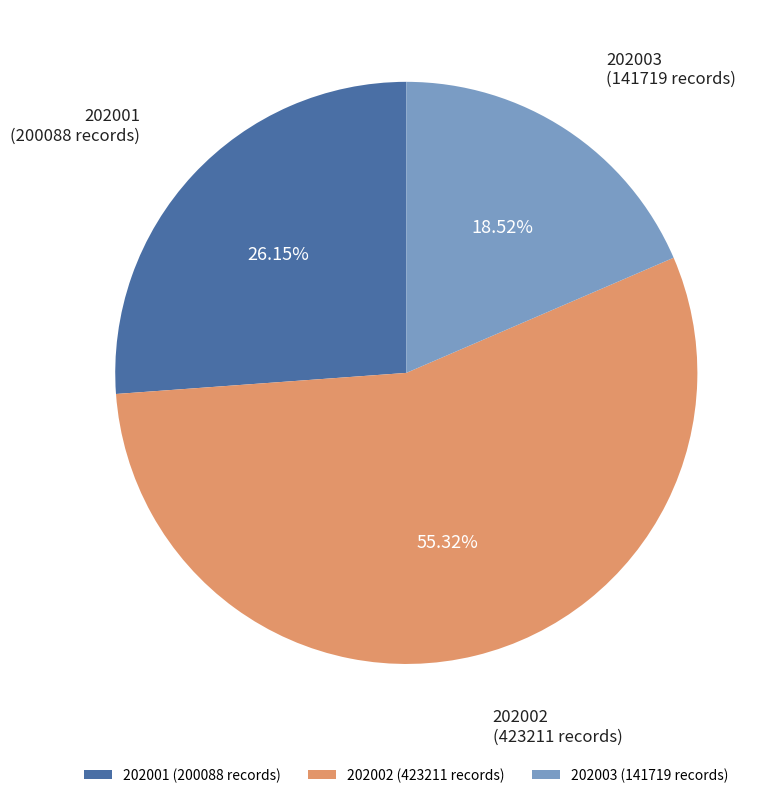

Rank the categories by value from highest to lowest.

202002 (423211 records), 202001 (200088 records), 202003 (141719 records)